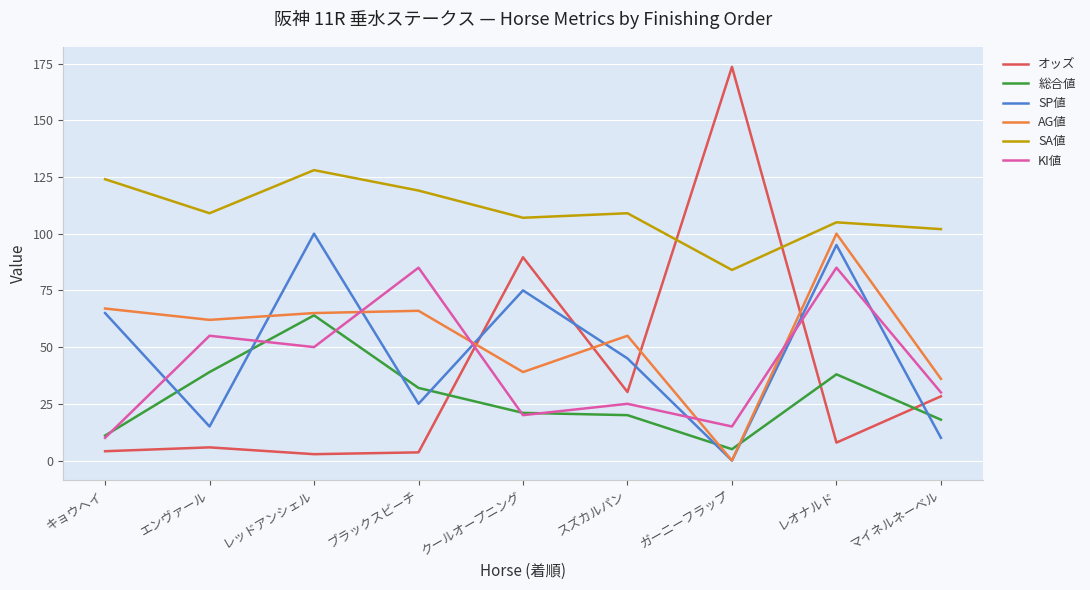

Which label corresponds to the smallest value in the chart?

ガーニーフラップ